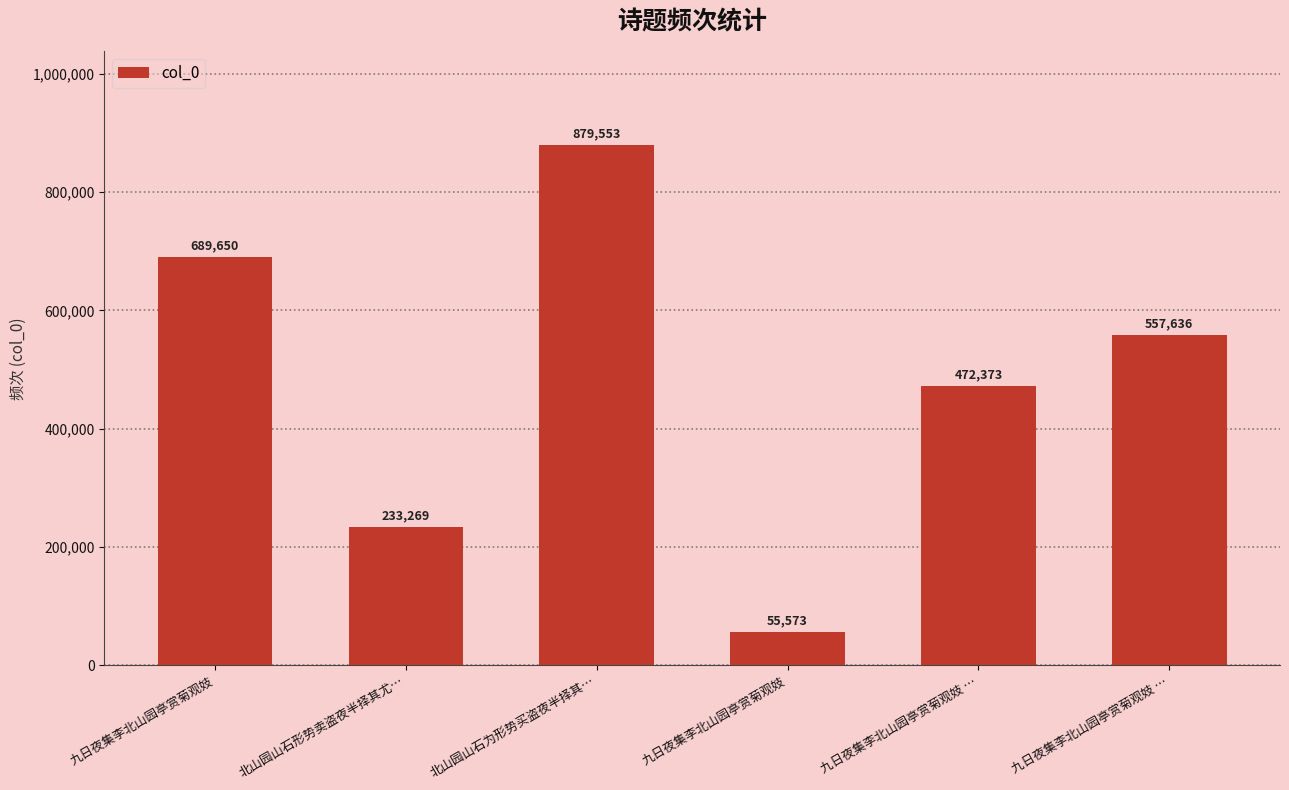

How many bars are there in total?

6